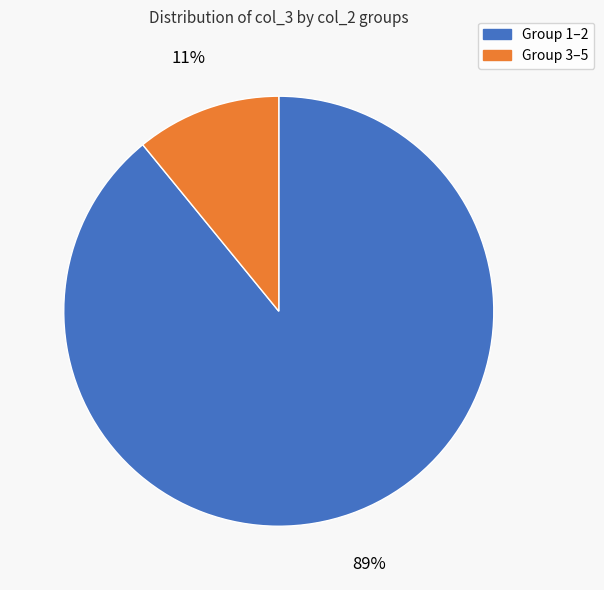

Between Group 3–5 and Group 1–2, which is larger?

Group 1–2